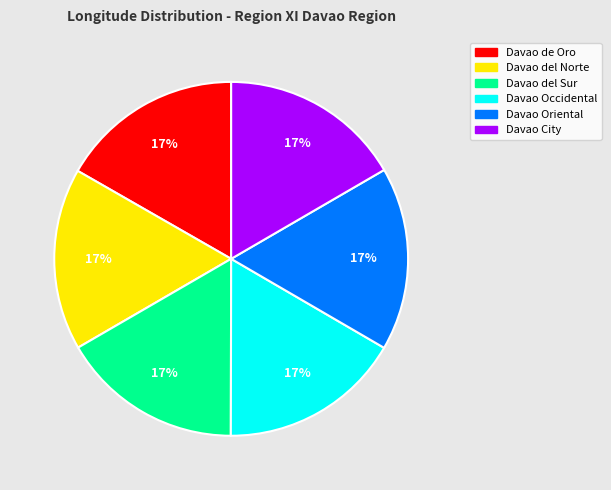

Does Davao Oriental account for over 50% of the chart?

No